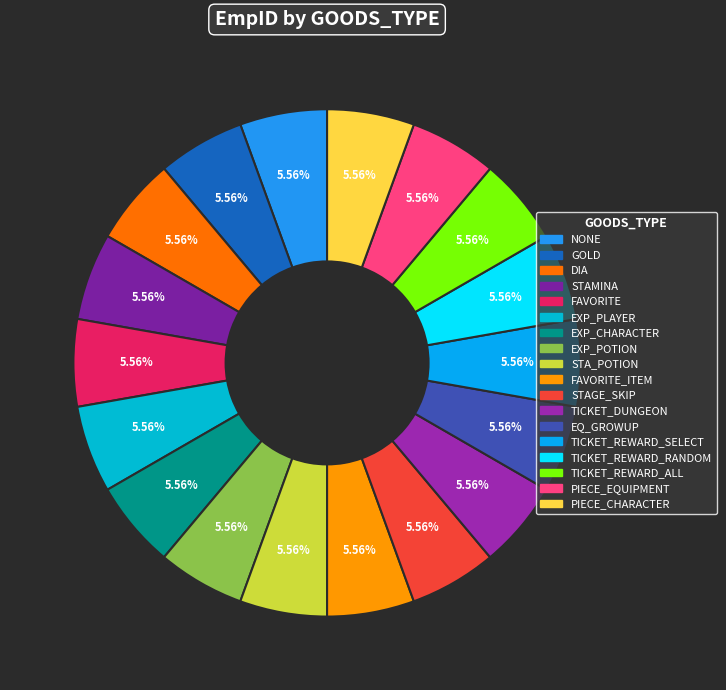

How many slices are in this pie chart?

18